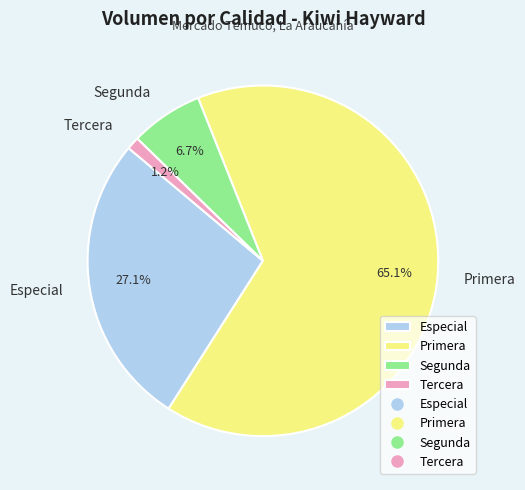

How much of the chart is everything except Segunda?

93.3%